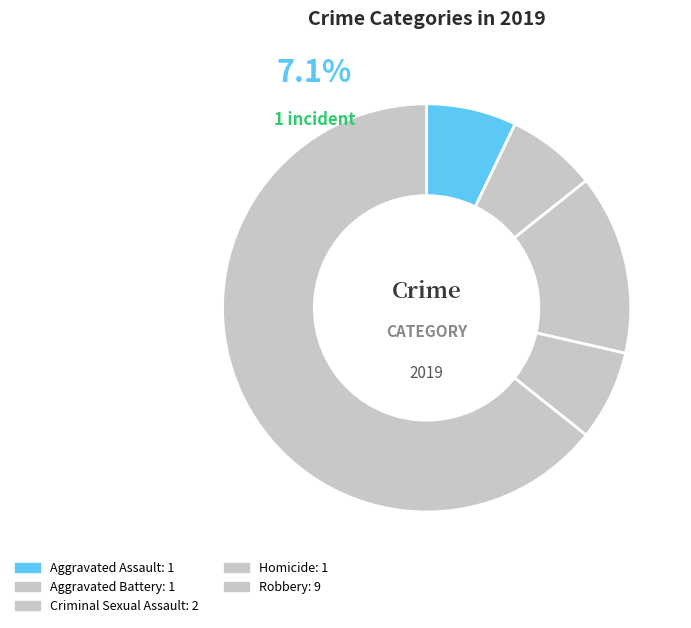

What is the ratio of the value at Criminal Sexual Assault to the value at Robbery?

0.2